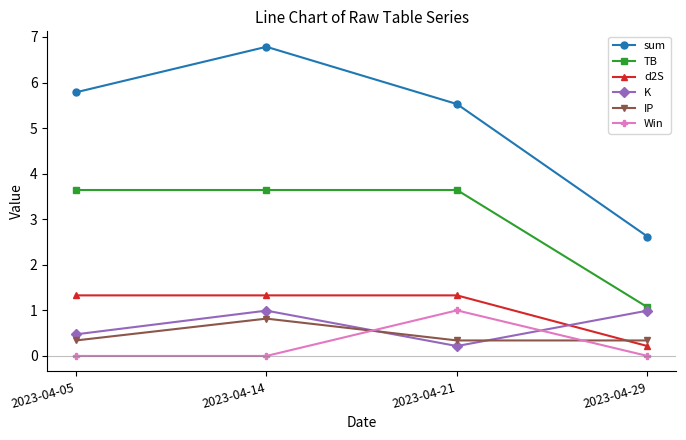

At which label is K closest to 0?

2023-04-21